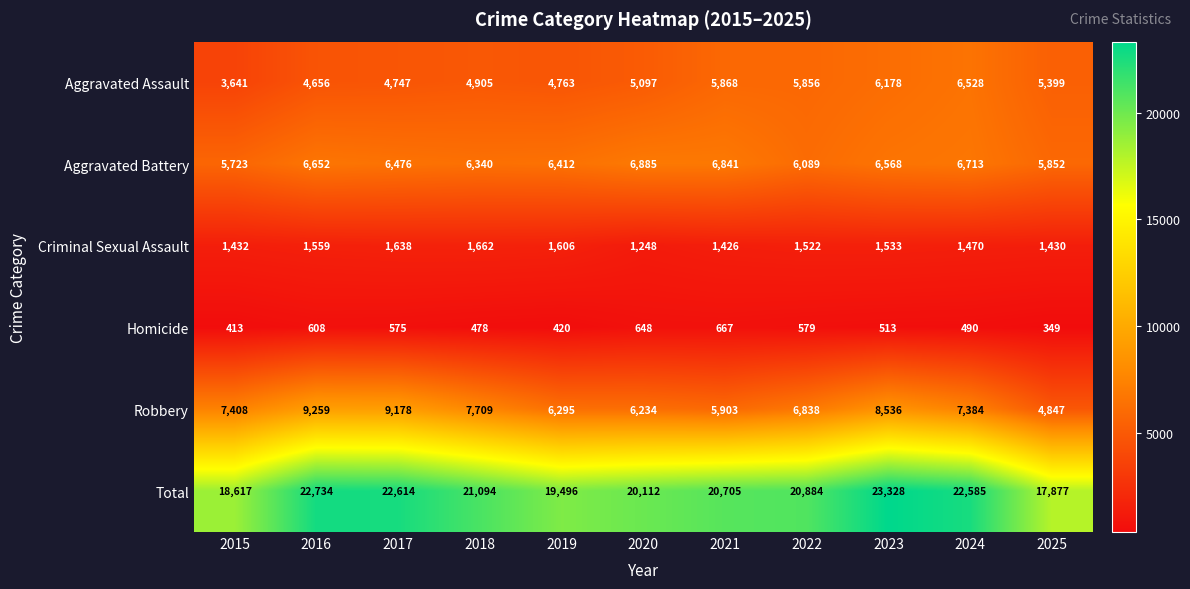

What is the greatest value displayed?

23328